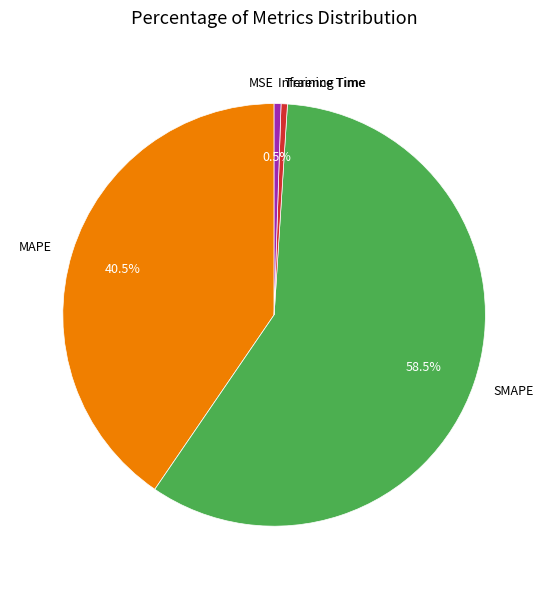

Does SMAPE account for over 50% of the chart?

Yes